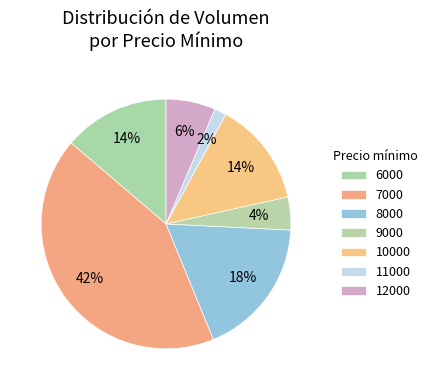

True or false: 9000 accounts for 8% of the total.

False